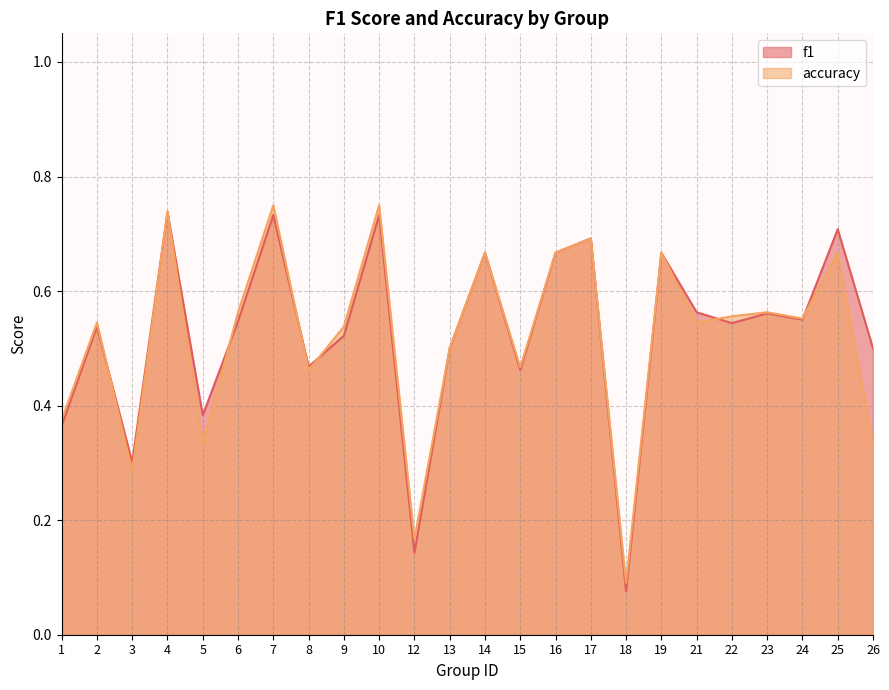

Count the number of categories in the chart.

24